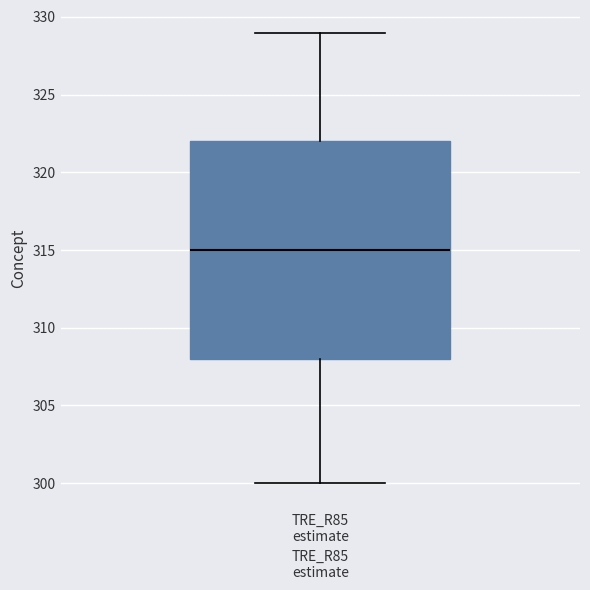

Where does the lower whisker of the box for TRE_R85 estimate end on the y-axis? The values are not printed on the chart, so give them approximately, as read against the axis.

300